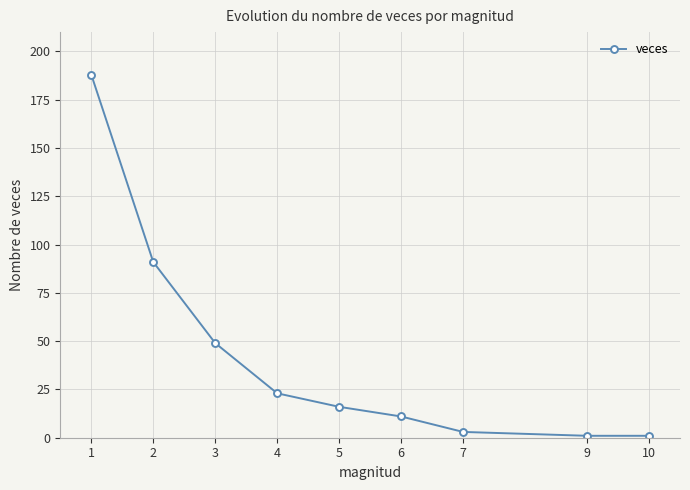

What is the average value?

43